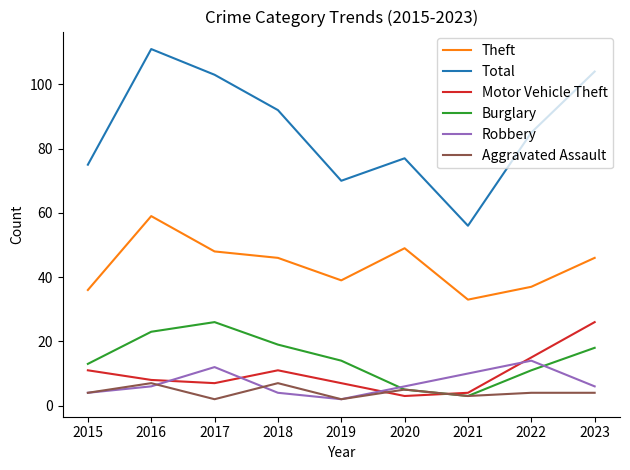

Rank the series at 2022 from lowest to highest value.

Aggravated Assault, Burglary, Robbery, Motor Vehicle Theft, Theft, Total